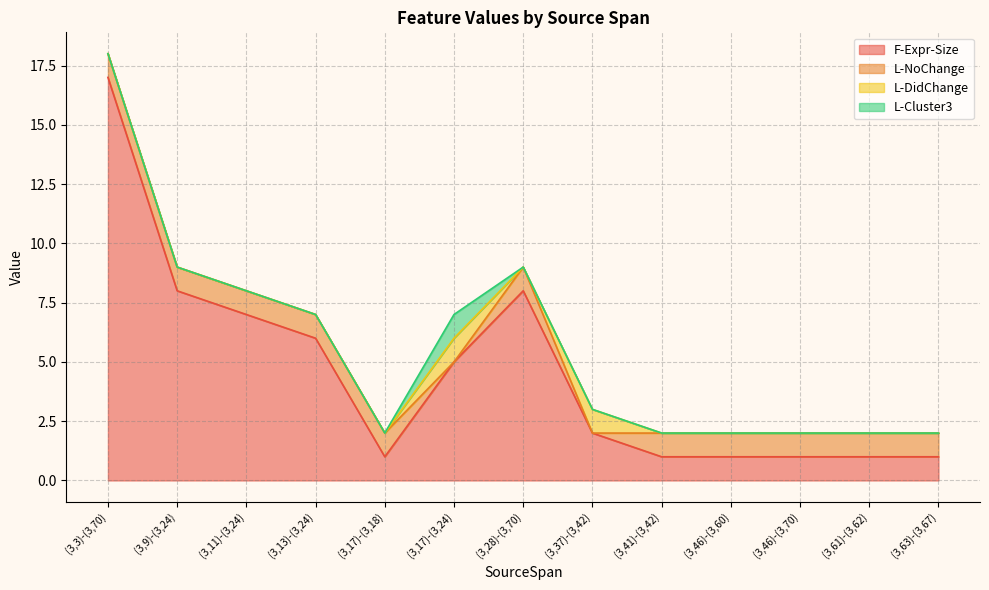

Reading left to right, list all the values displayed in this chart.

F-Expr-Size: 17	8	7	6	1	5	8	2	1	1	1	1	1
L-NoChange: 1	1	1	1	1	0	1	0	1	1	1	1	1
L-DidChange: 0	0	0	0	0	1	0	1	0	0	0	0	0
L-Cluster3: 0	0	0	0	0	1	0	0	0	0	0	0	0